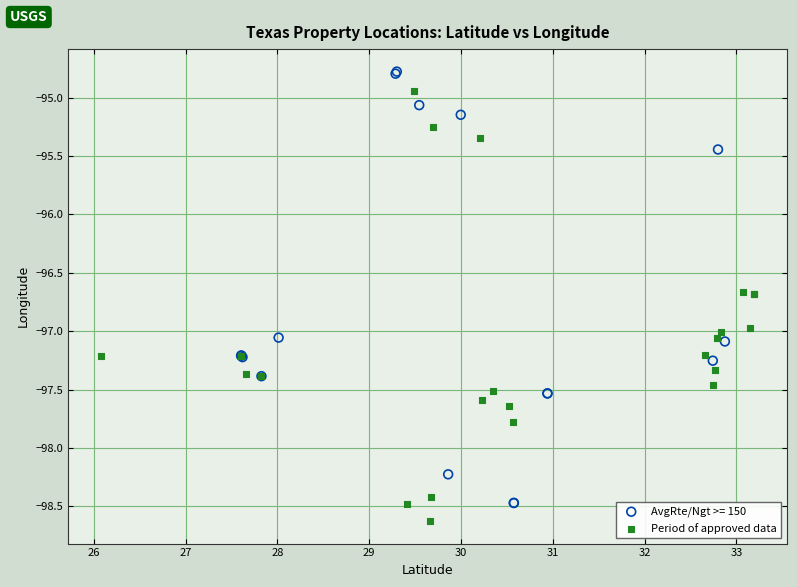

What are all the series names shown in the legend?

AvgRte/Ngt >= 150, Period of approved data